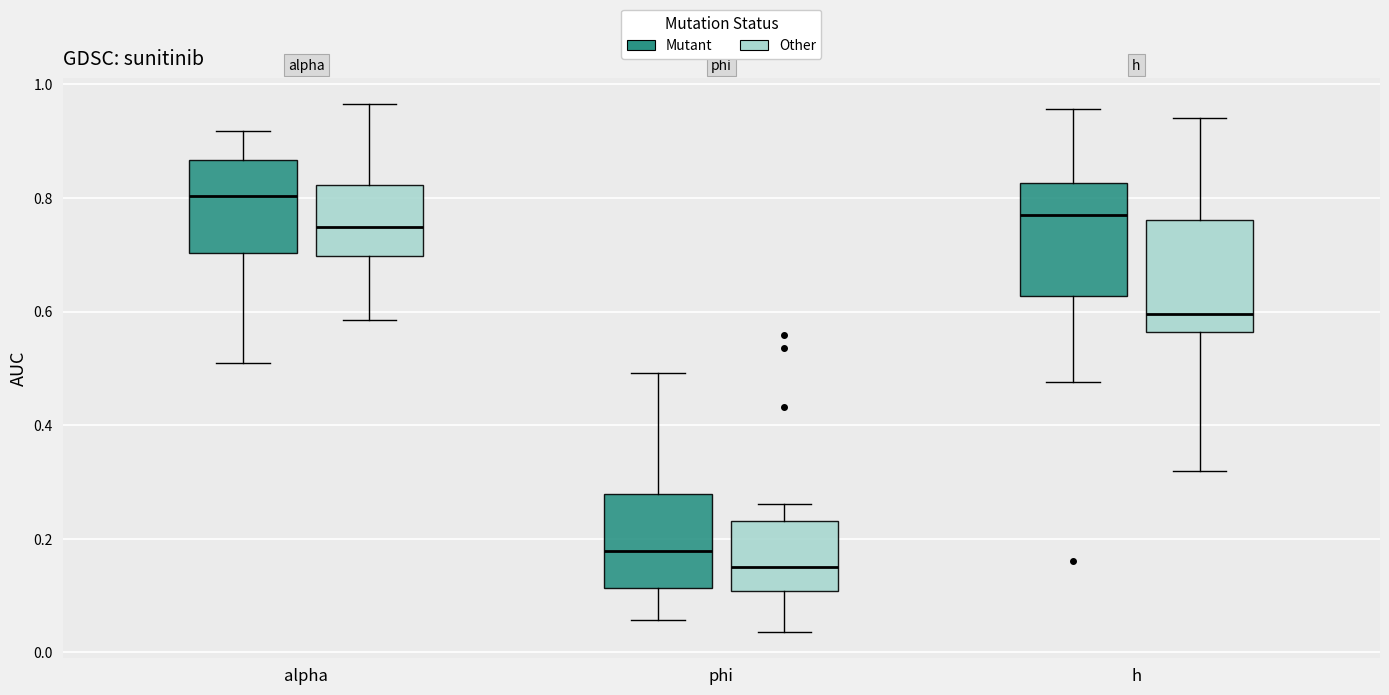

Which box has the lowest median line?

phi (Other)